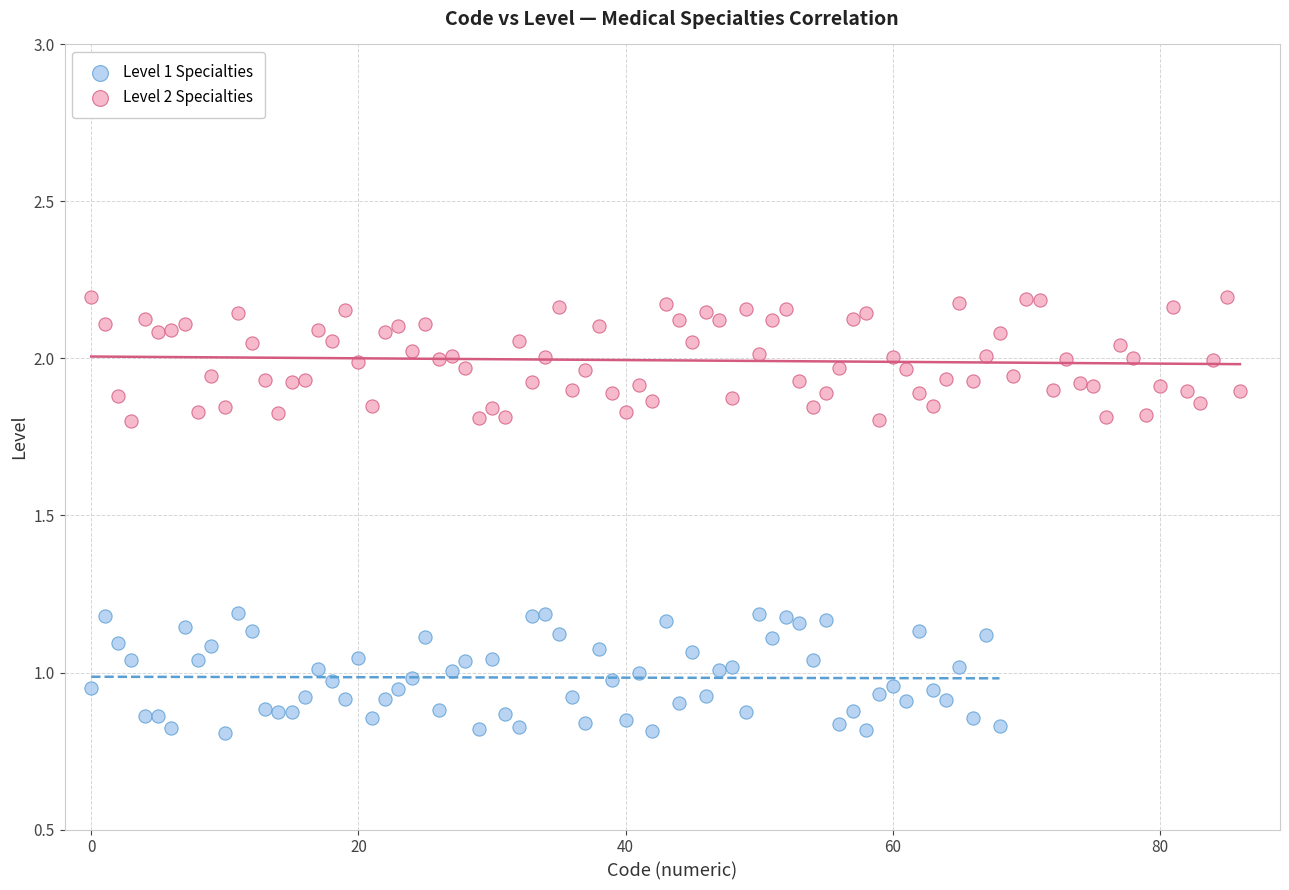

Which series contains the lowest Y value?

Level 1 Specialties